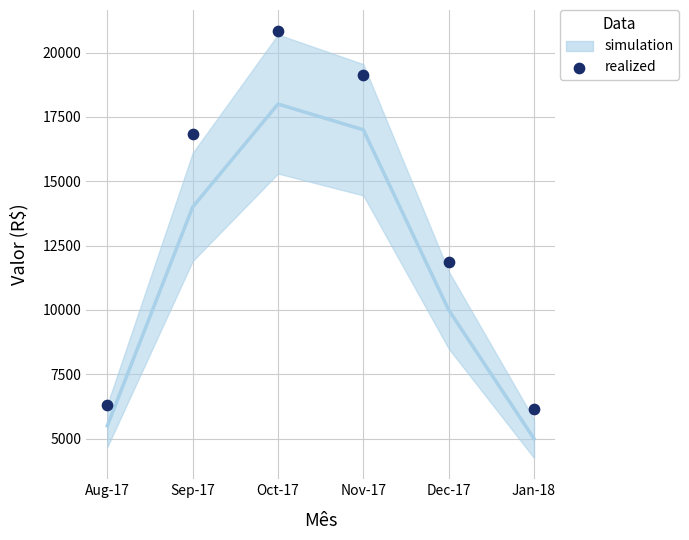

What is the range of Y values (max minus min)?

14670